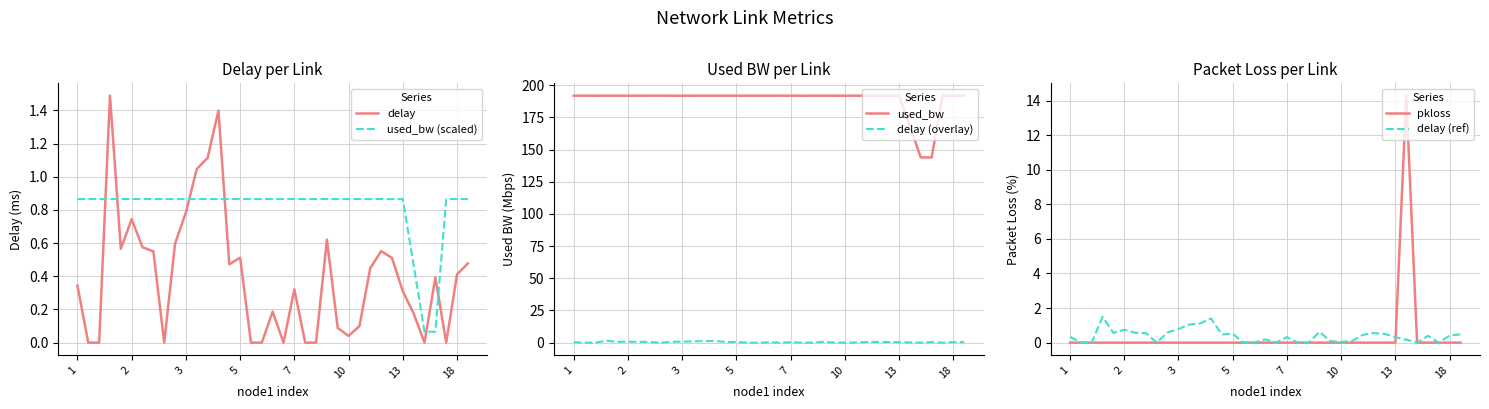

After their last crossing, which series has the higher values: delay or used_bw (scaled)?

used_bw (scaled)